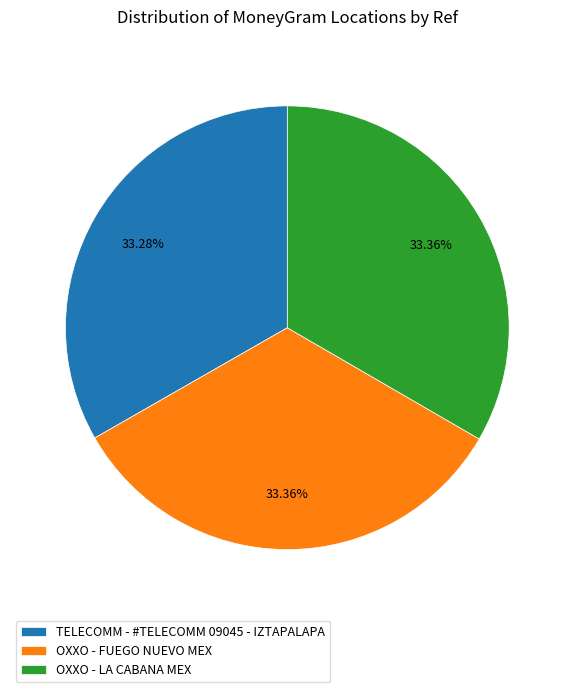

Is there a majority slice in this chart?

No